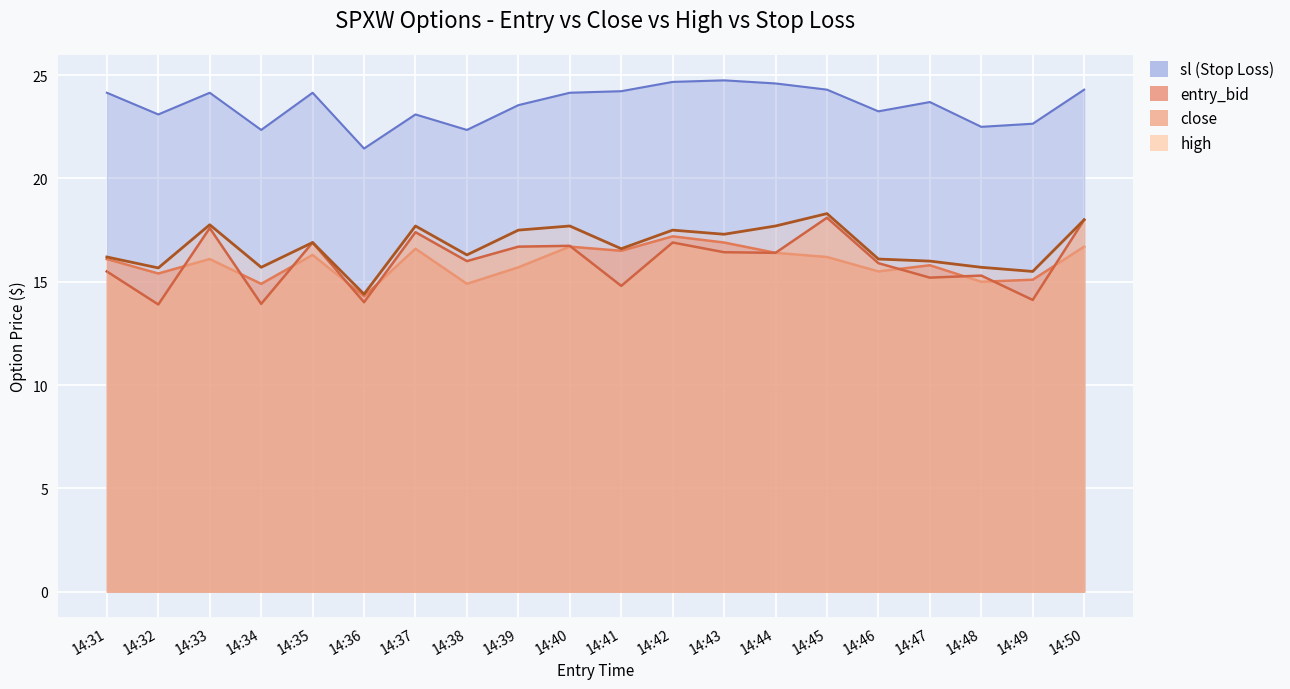

Is it true that entry_bid equals 14.3 at 14:36?

True